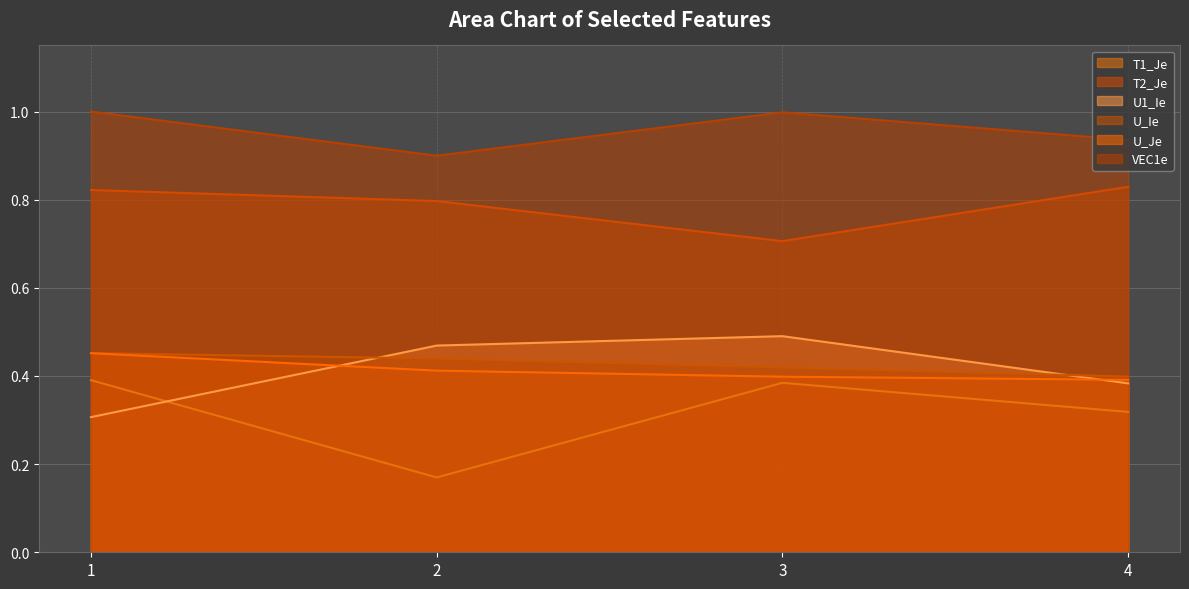

What are all the series names shown in the legend?

T1_Je, T2_Je, U1_Ie, U_Ie, U_Je, VEC1e